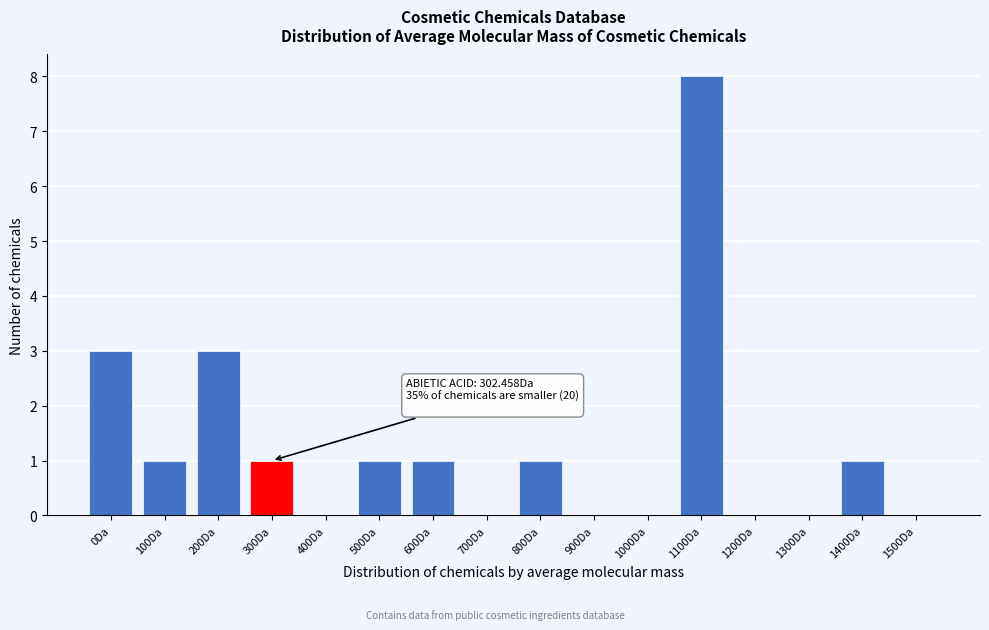

Reading right to left, extract all data points from this chart.

1500Da=0	1400Da=1	1300Da=0	1200Da=0	1100Da=8	1000Da=0	900Da=0	800Da=1	700Da=0	600Da=1	500Da=1	400Da=0	300Da=1	200Da=3	100Da=1	0Da=3